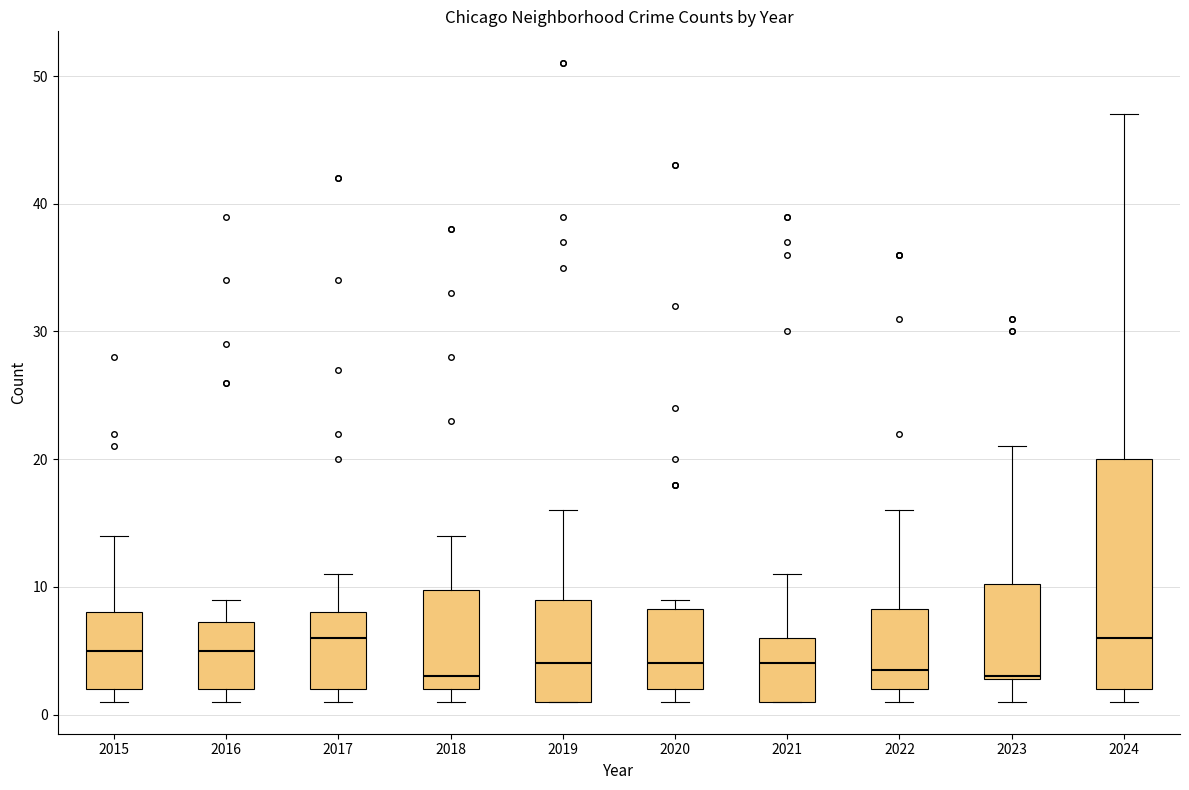

Reading left to right, transcribe this box plot: for each box, give where its median line is, the range the box spans, and where its two whiskers end, as read against the y-axis. The values are not printed on the chart, so give them approximately, as read against the axis.

2015: median 5, box 2 to 8, whiskers 1 to 14
2016: median 5, box 2 to 7, whiskers 1 to 9
2017: median 6, box 2 to 8, whiskers 1 to 11
2018: median 3, box 2 to 10, whiskers 1 to 14
2019: median 4, box 1 to 9, whiskers 1 to 16
2020: median 4, box 2 to 8, whiskers 1 to 9
2021: median 4, box 1 to 6, whiskers 1 to 11
2022: median 4, box 2 to 8, whiskers 1 to 16
2023: median 3, box 3 to 10, whiskers 1 to 21
2024: median 6, box 2 to 20, whiskers 1 to 47